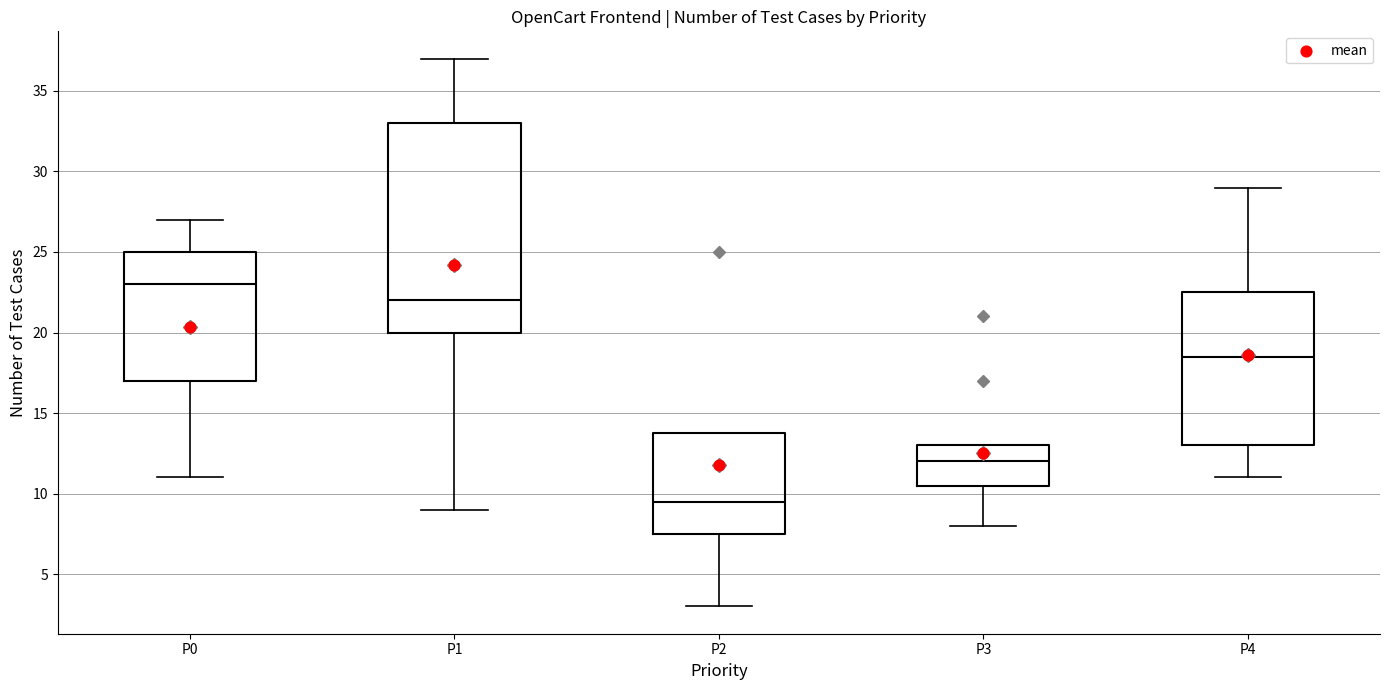

Reading left to right, transcribe this box plot: for each box, give where its median line is, the range the box spans, and where its two whiskers end, as read against the y-axis. The values are not printed on the chart, so give them approximately, as read against the axis.

P0: median 23.0, box 17.0 to 25.0, whiskers 11.0 to 27.0
P1: median 22.0, box 20.0 to 33.0, whiskers 9.0 to 37.0
P2: median 9.5, box 7.5 to 14.0, whiskers 3.0 to 14.0
P3: median 12.0, box 10.5 to 13.0, whiskers 8.0 to 13.0
P4: median 18.5, box 13.0 to 22.5, whiskers 11.0 to 29.0